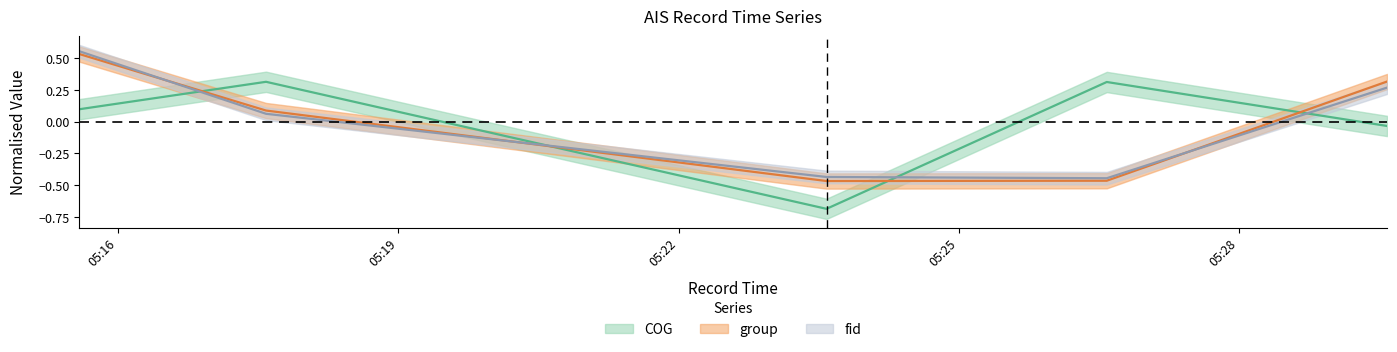

Between 2024-04-16 05:26:35 and 2024-04-16 05:15:35, which is larger?

2024-04-16 05:26:35